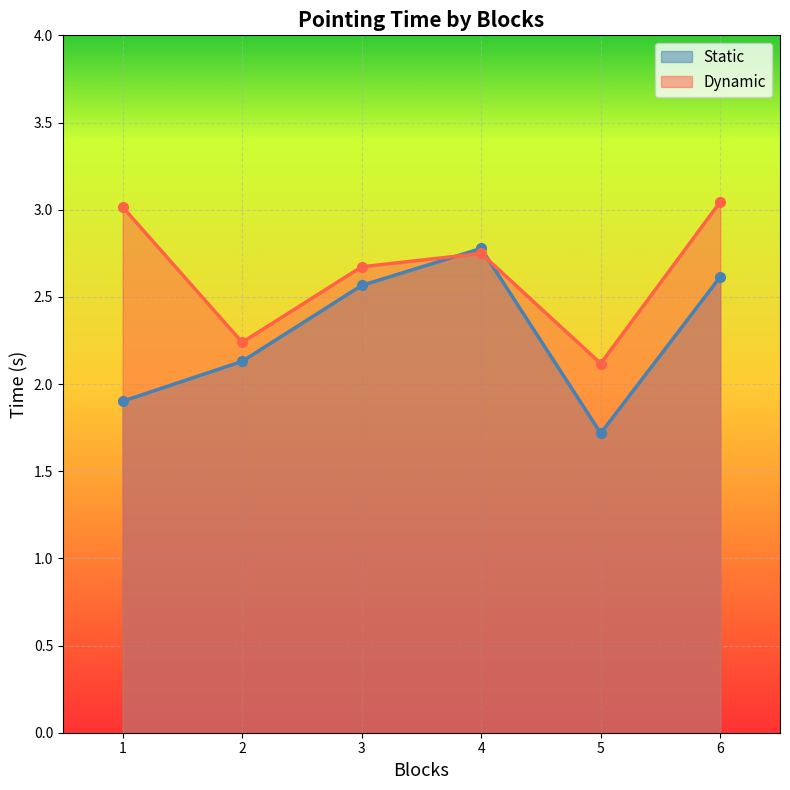

What is the sum of all Static values?

13.7